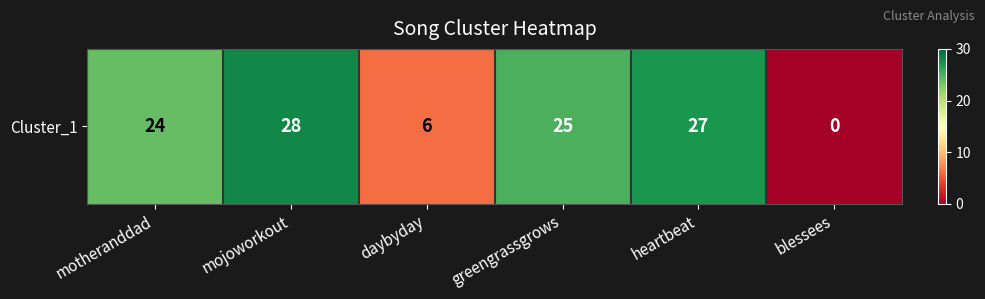

At which label is the value closest to 14?

daybyday